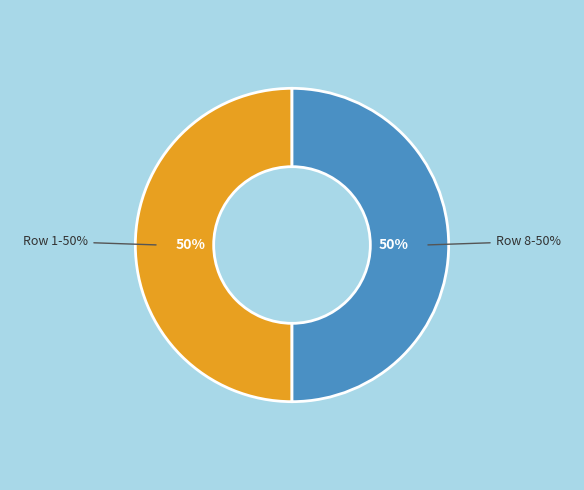

Rank the categories by value from highest to lowest.

1, 8